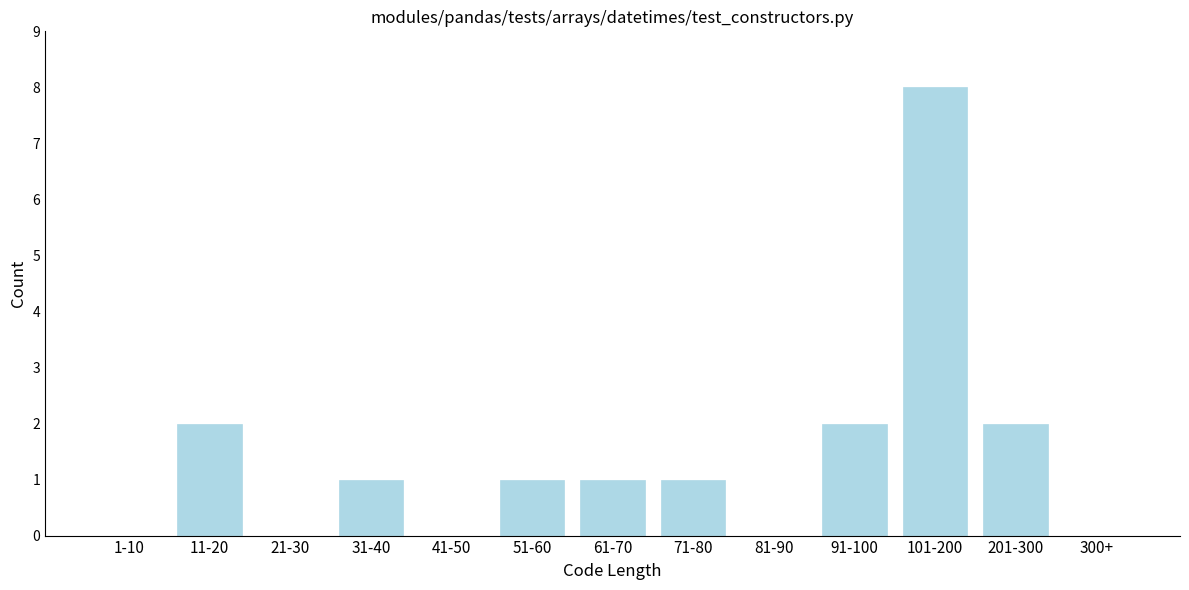

Reading left to right, extract all data points from this chart.

1-10=0	11-20=2	21-30=0	31-40=1	41-50=0	51-60=1	61-70=1	71-80=1	81-90=0	91-100=2	101-200=8	201-300=2	300+=0